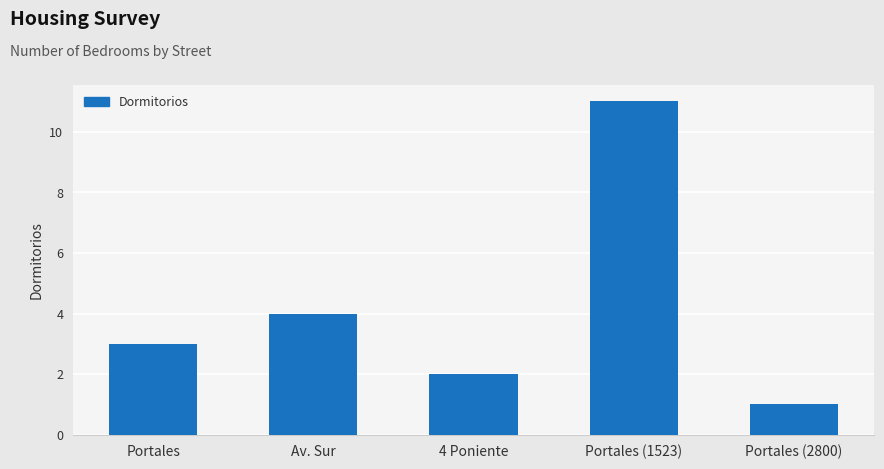

Count the number of categories in the chart.

5